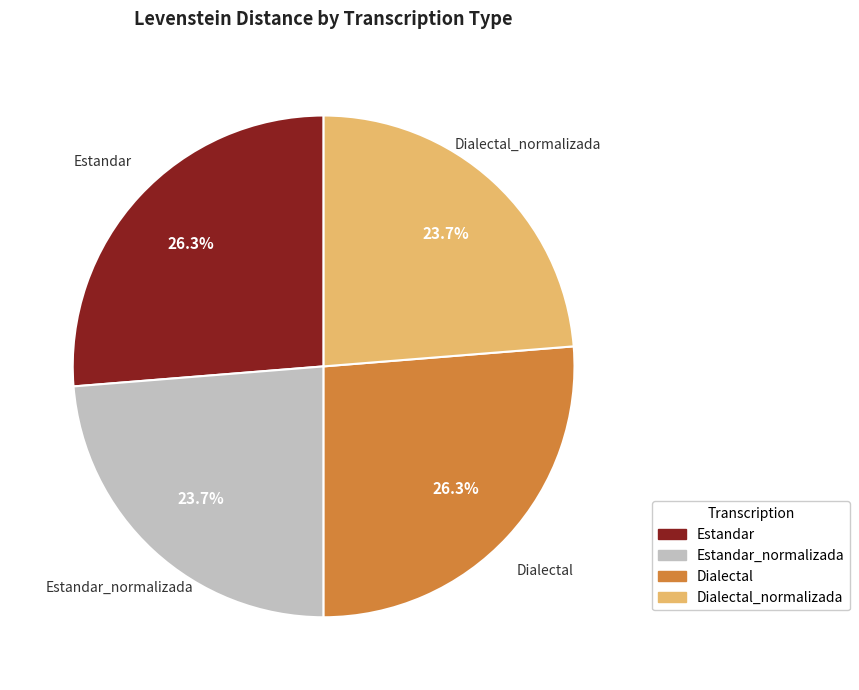

Is there any slice that represents more than half of the pie?

No